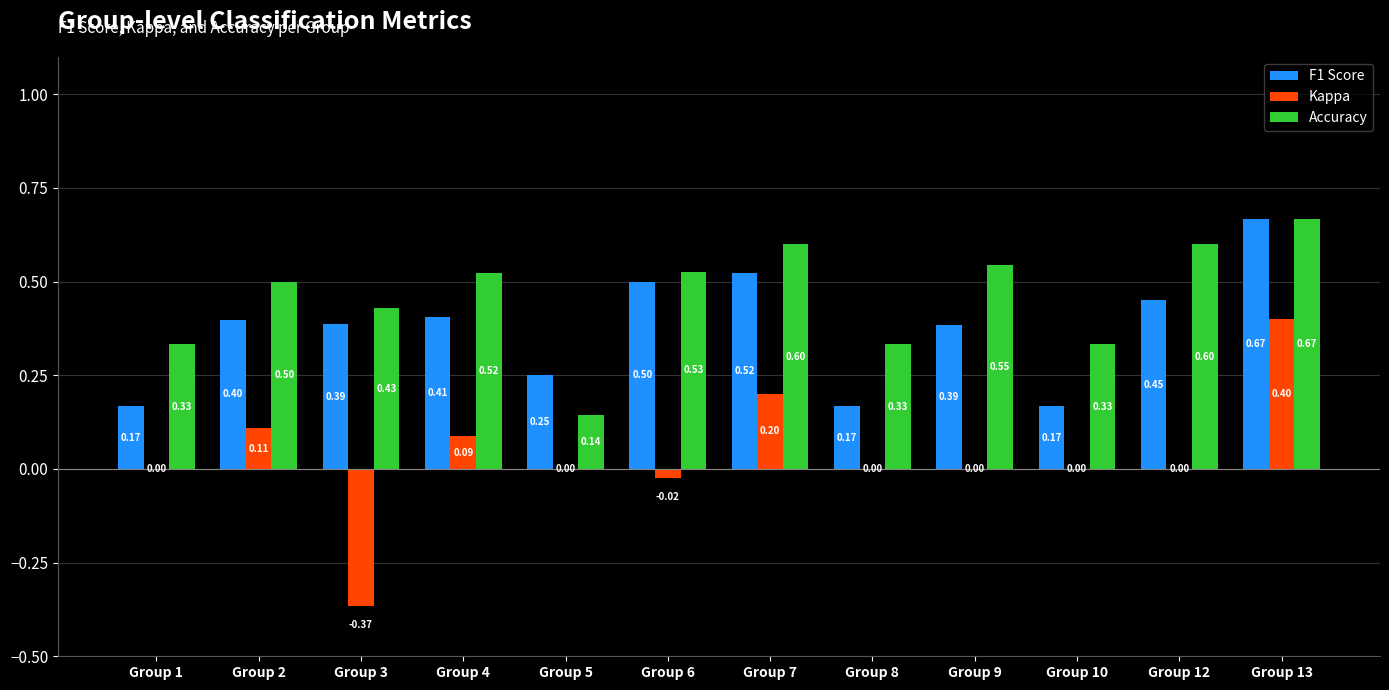

What is the sum of the F1 Score values at Group 10 and Group 13?

0.8